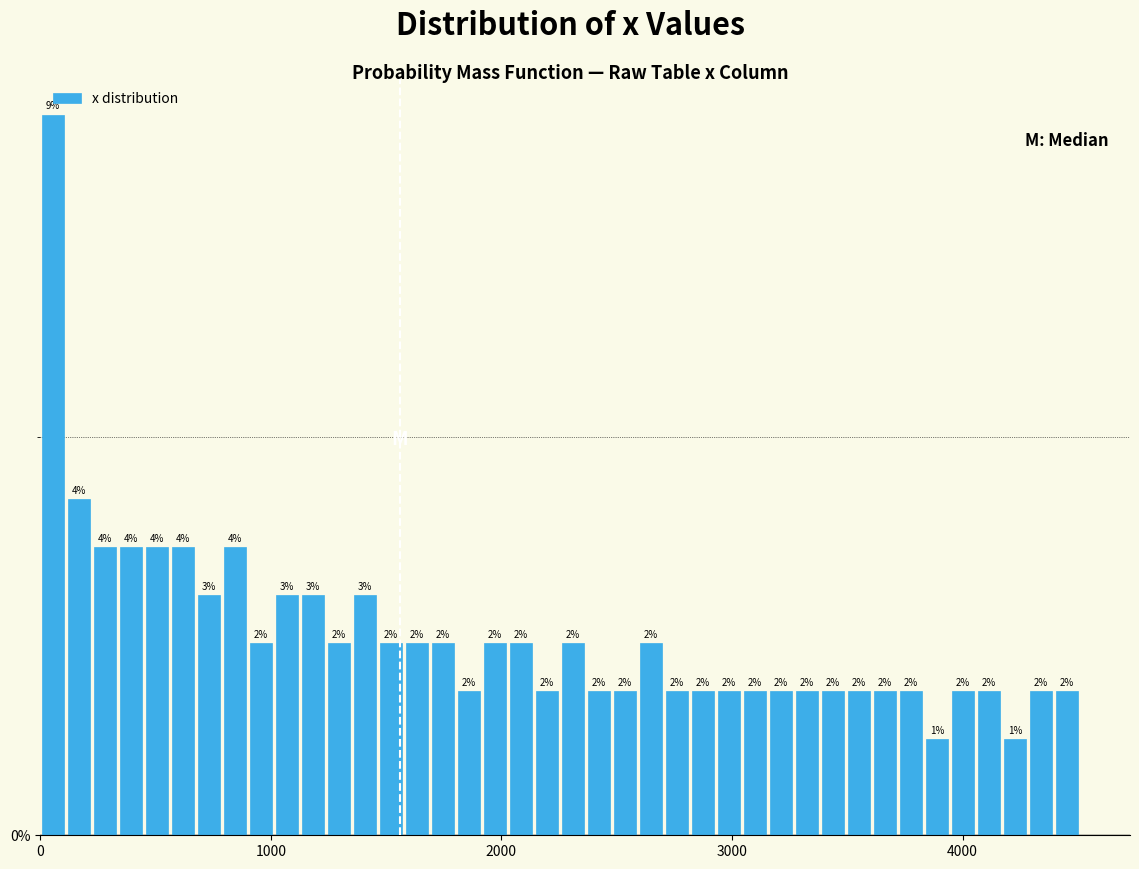

Read against the x-axis, roughly where is the centre of the tallest bar?

100